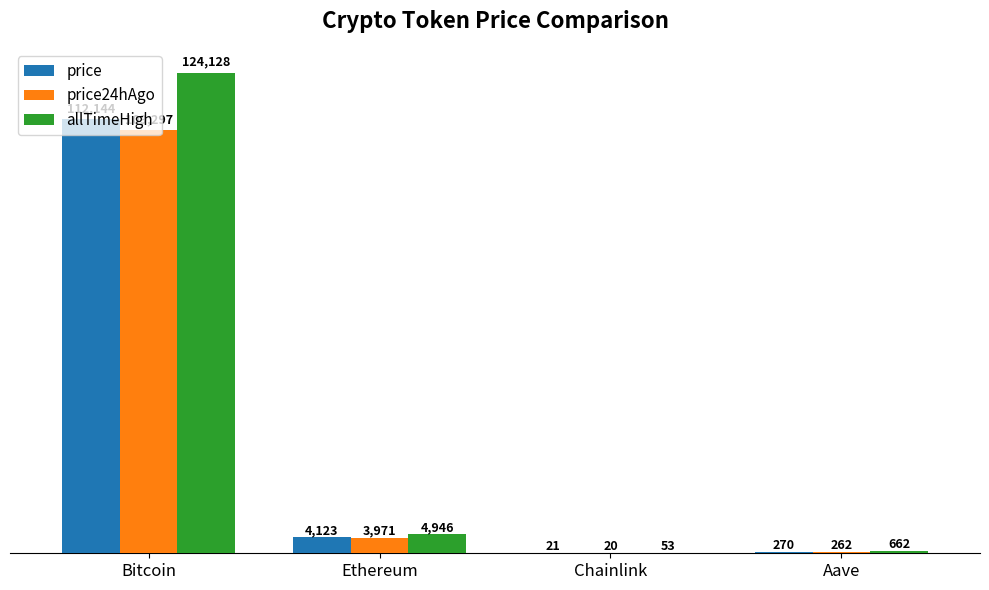

Are the bars grouped side by side (vs. stacked)?

Yes